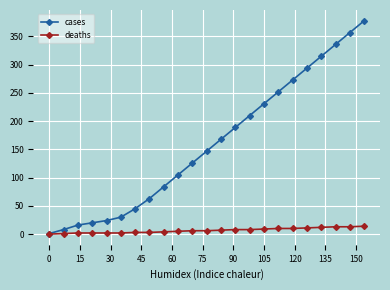

What is the highest value of the deaths series?

14